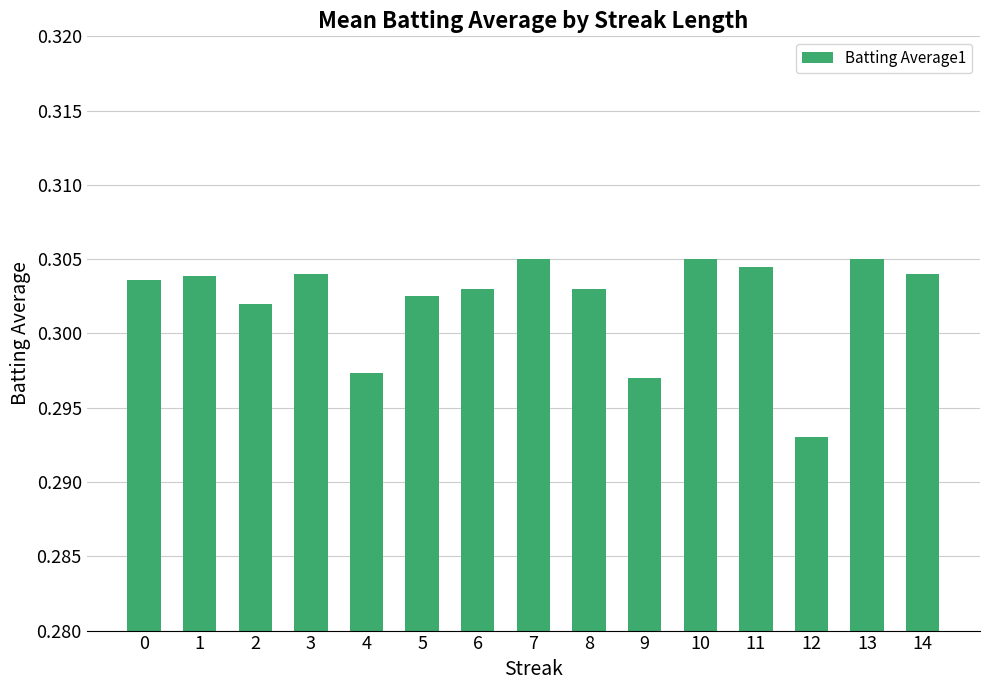

How many values are between 0 and 1?

15